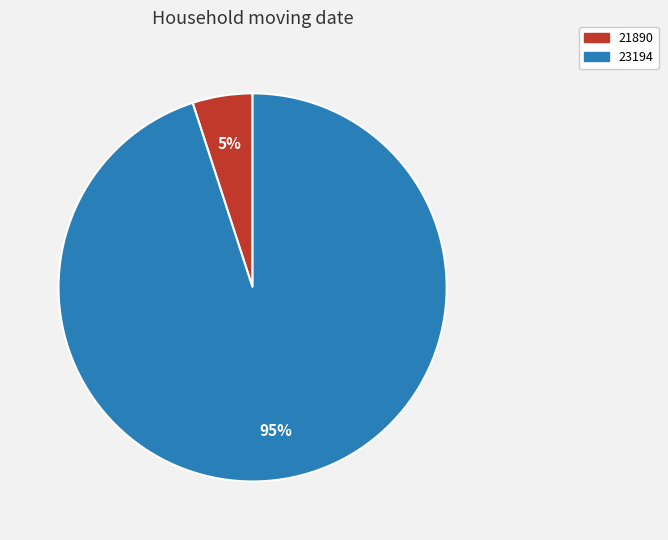

How many slices are in this pie chart?

2